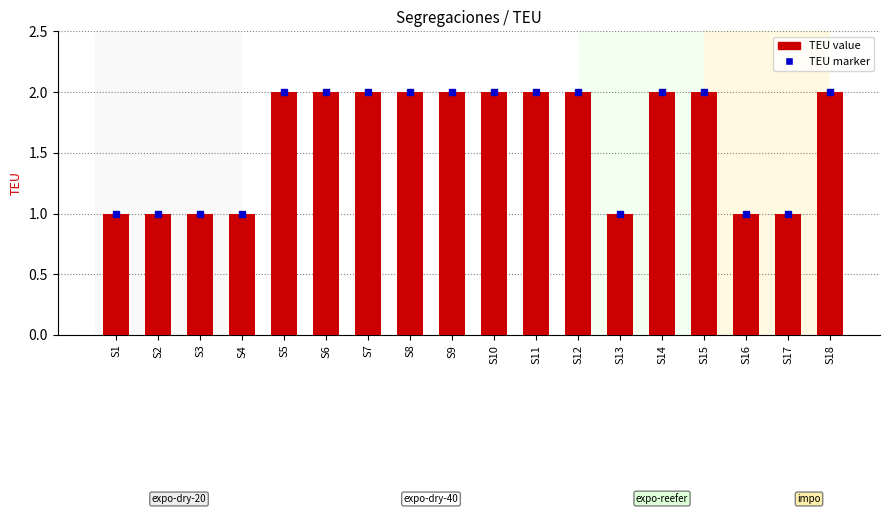

True or false: the data shows 1 at S12.

False